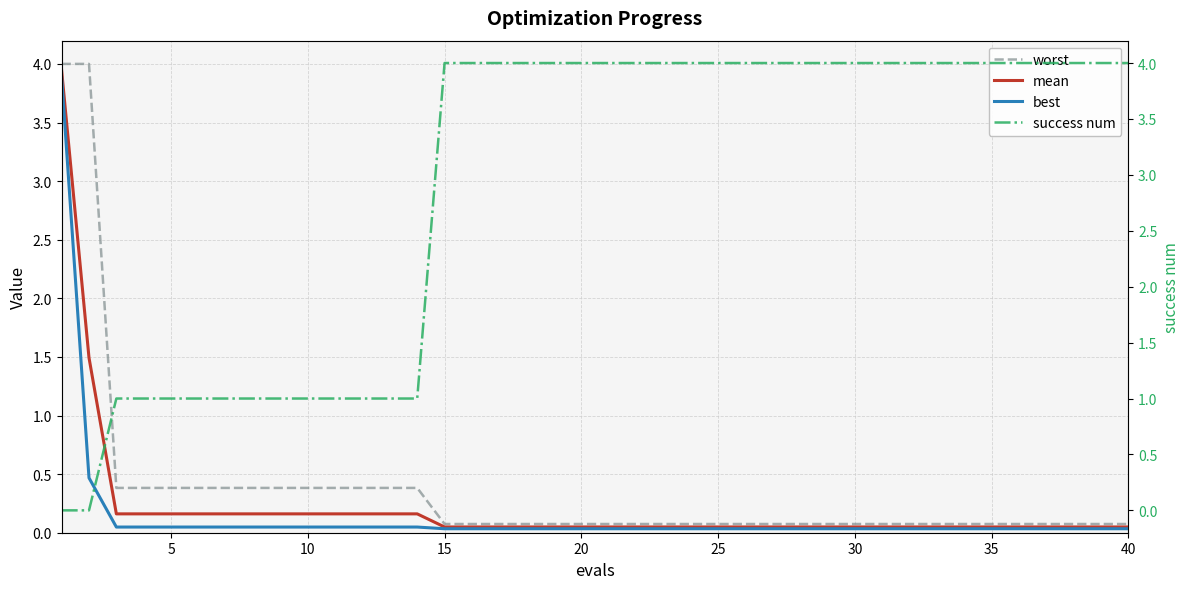

True or false: mean and best intersect in this chart.

False